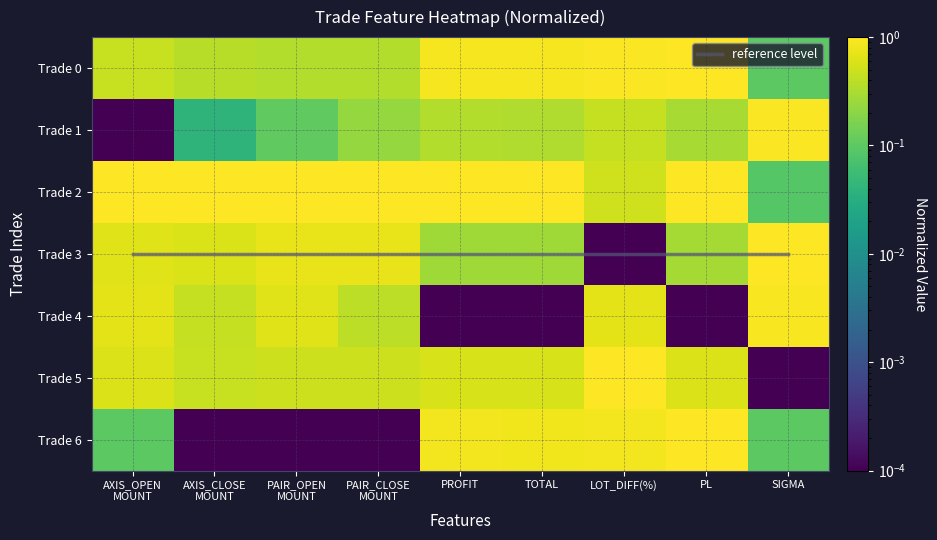

Which series has the largest range (max minus min)?

Trade 3